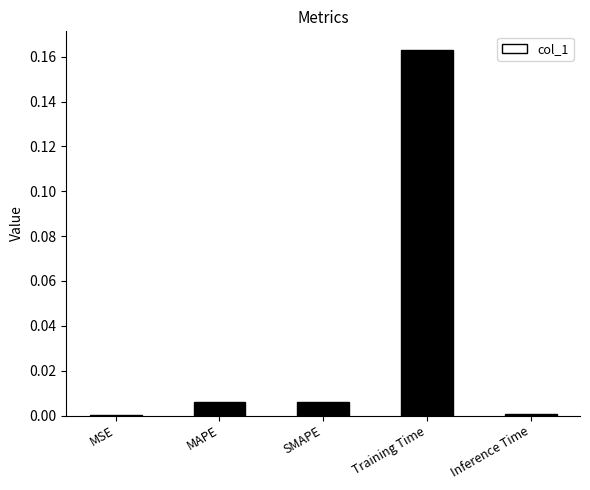

Which category has the highest value across all series?

Training Time